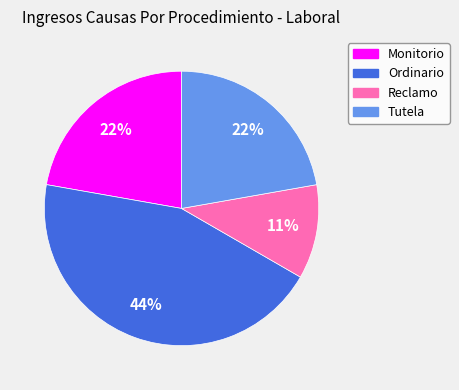

Which has a higher value, Monitorio or Reclamo?

Monitorio